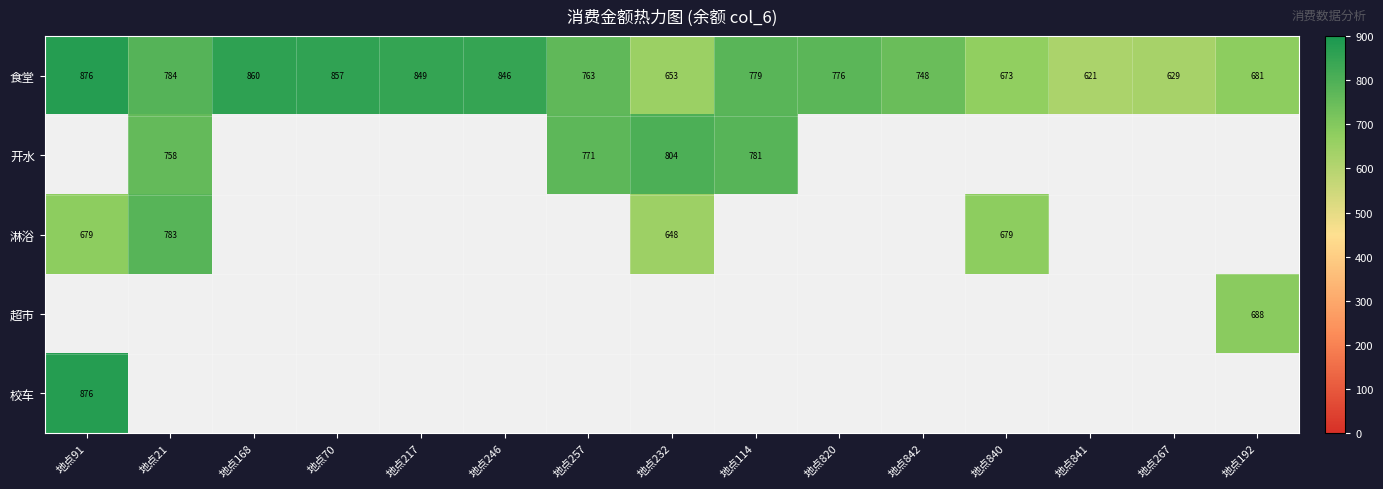

What is the difference between the highest and lowest values at 地点257?

7.9